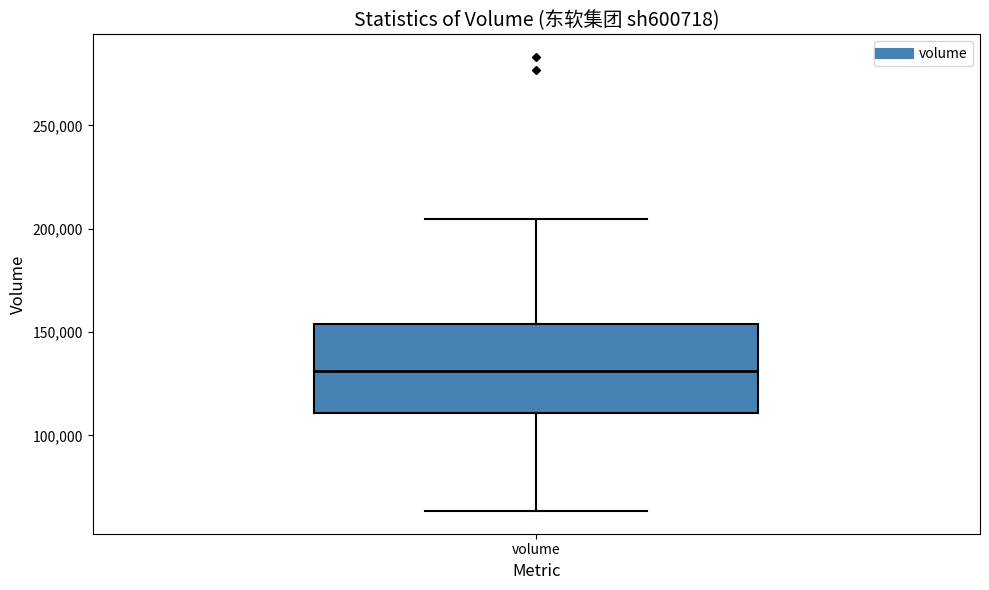

Transcribe this box plot: give where the median line is, the range the box spans, and where the two whiskers end, as read against the y-axis. The values are not printed on the chart, so give them approximately, as read against the axis.

median 130000, box 110000 to 155000, whiskers 65000 to 205000